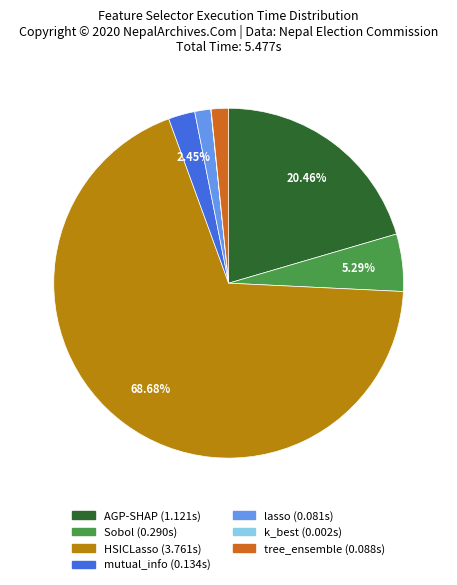

What percentage is NOT represented by mutual_info?

97.5%